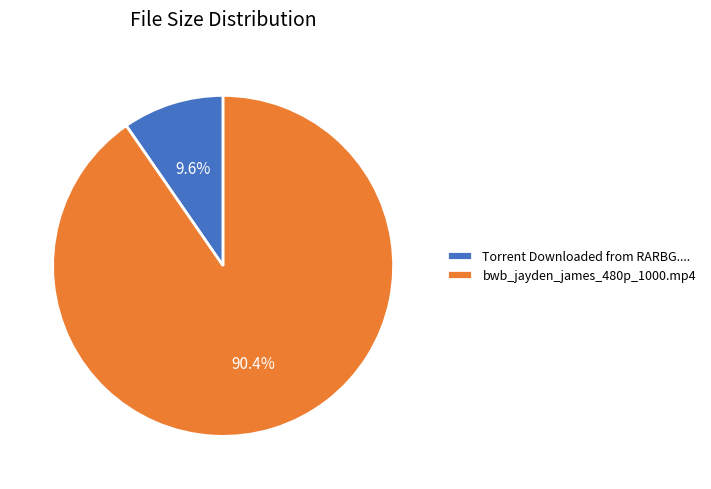

What percentage is the bwb_jayden_james_480p_1000.mp4 slice, to the nearest percent?

90%